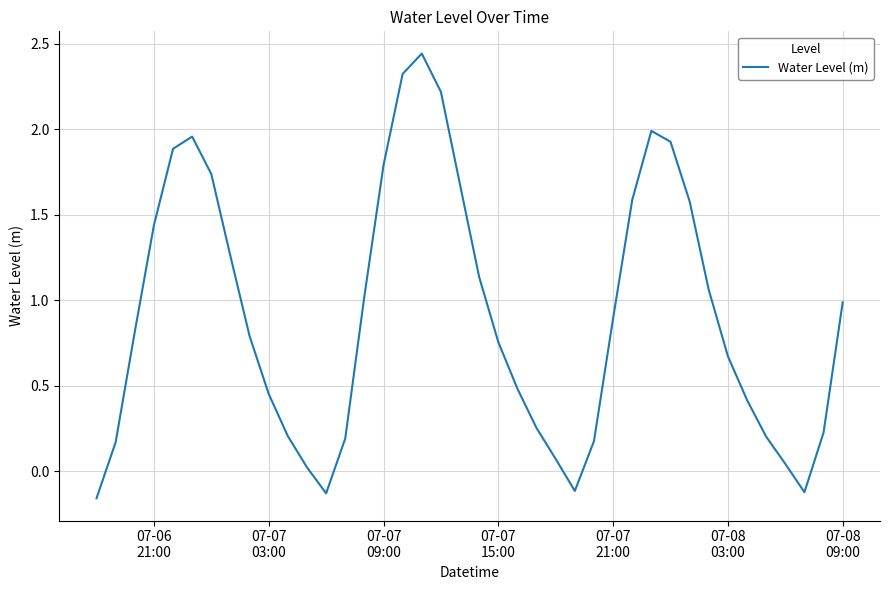

What is the sum of all values?

36.4